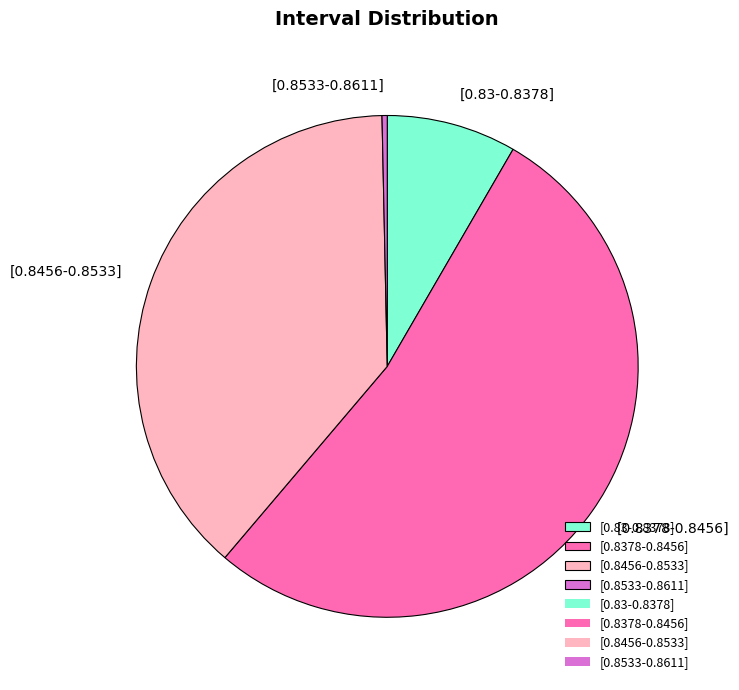

True or false: [0.8533-0.8611] accounts for 0% of the total.

True